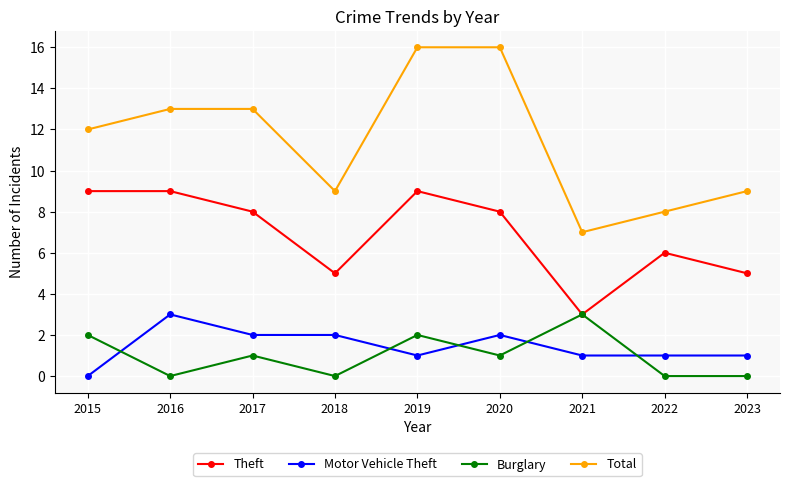

At which label is Total closest to 11?

2015